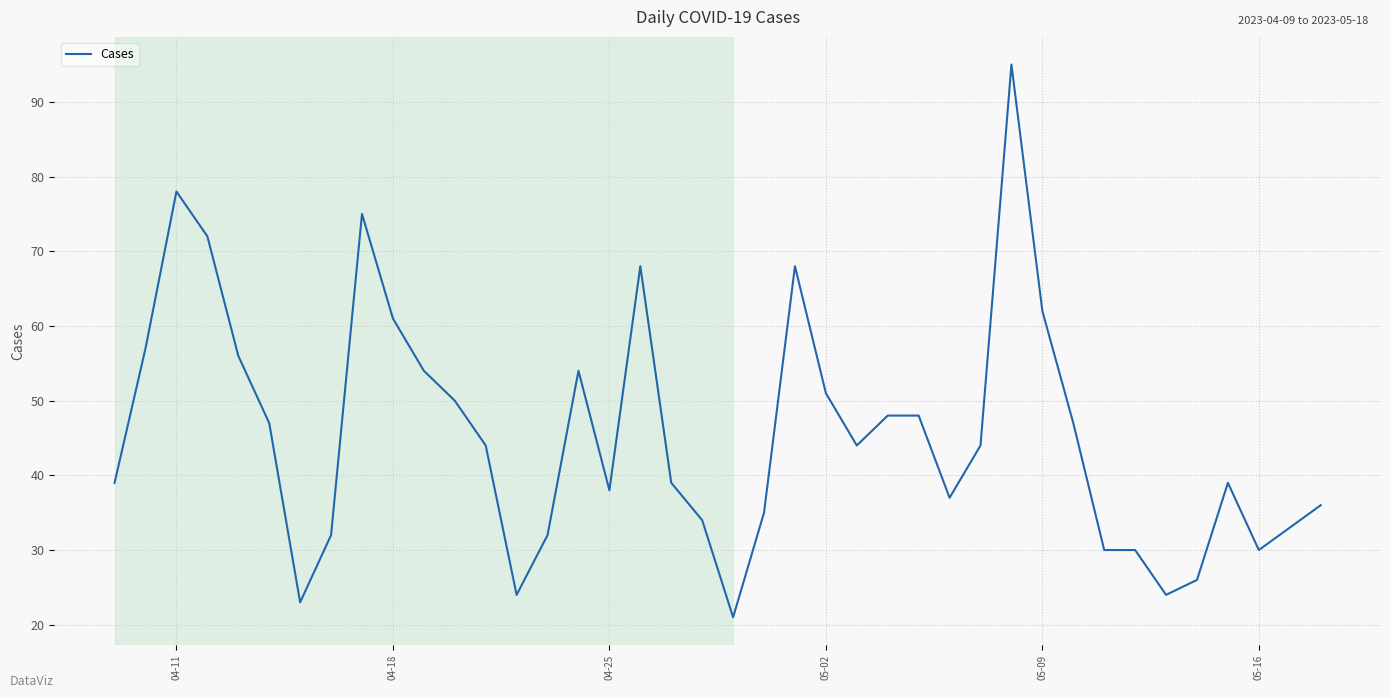

What is the greatest value displayed?

95